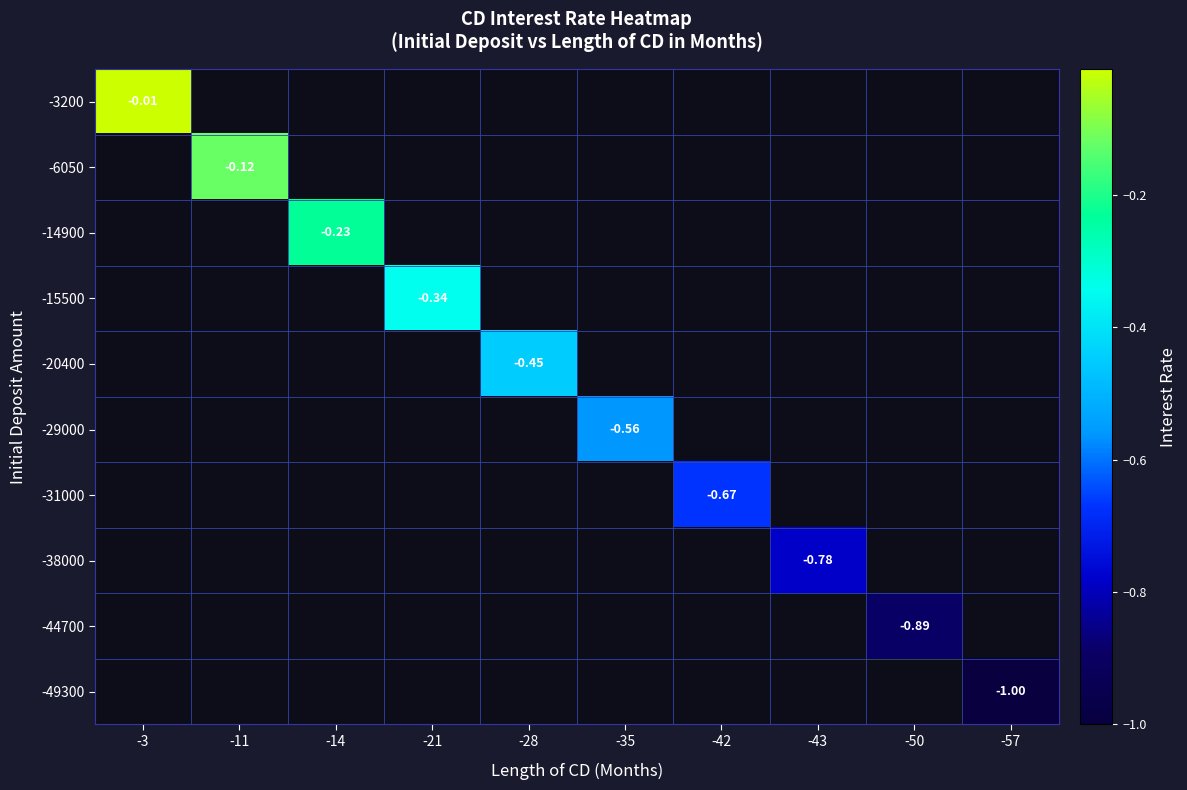

What is the difference between the maximum and minimum values in the -44700 series?

0.9